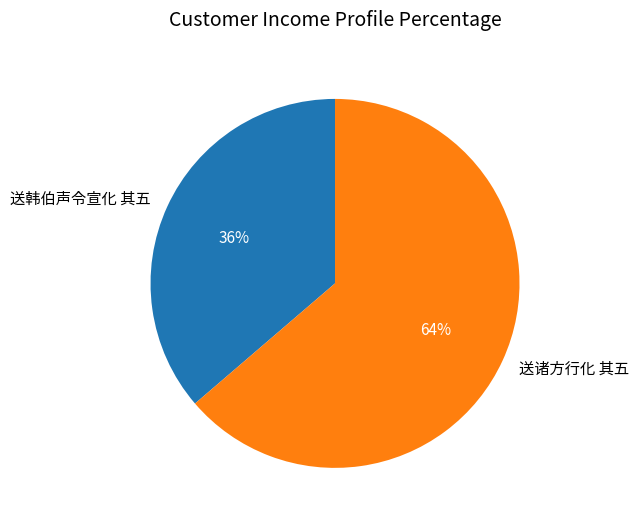

Which has a higher value, 送韩伯声令宣化 其五 or 送诸方行化 其五?

送诸方行化 其五